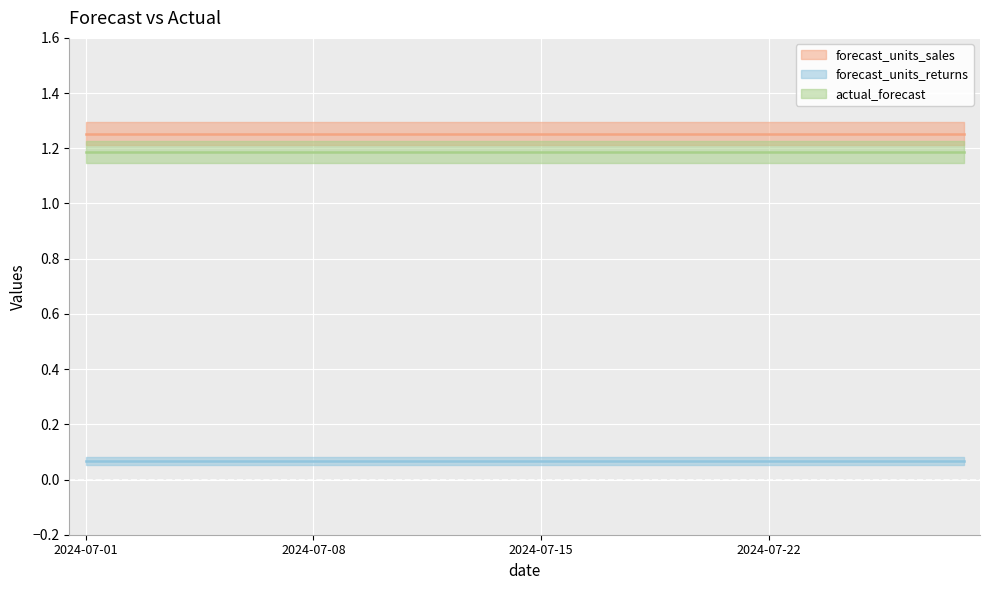

Which label corresponds to the smallest value in the chart?

2024-07-01